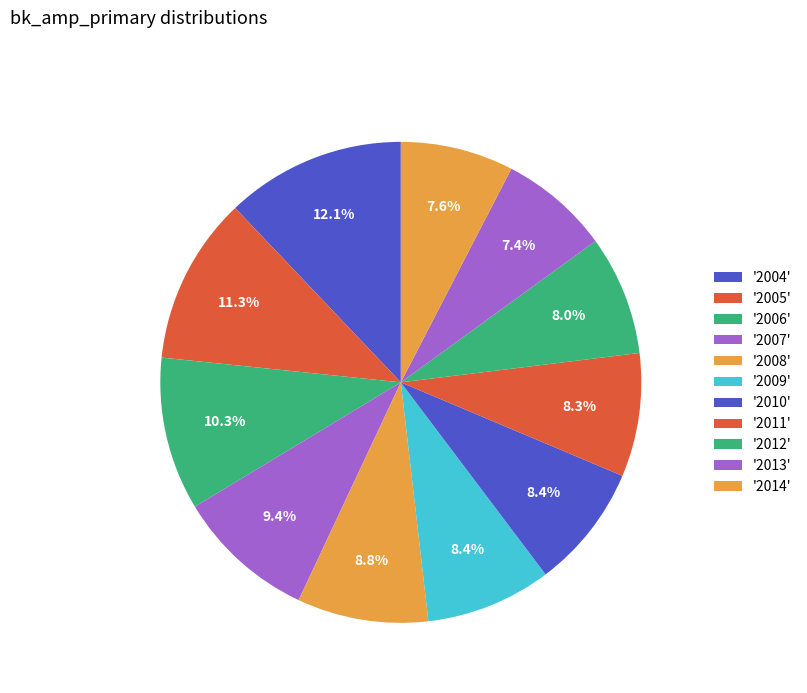

Is there a majority slice in this chart?

No